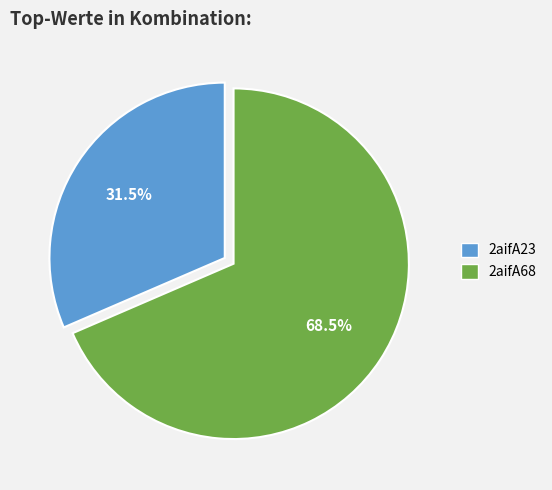

How many segments does this pie chart have?

2